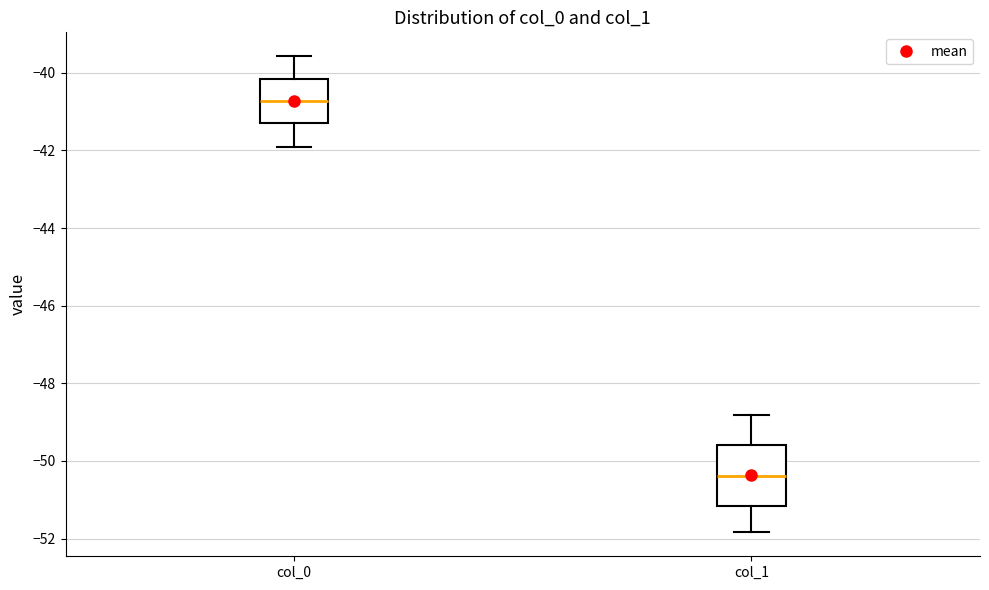

Which box is the tallest, from its lower edge to its upper edge?

col_1